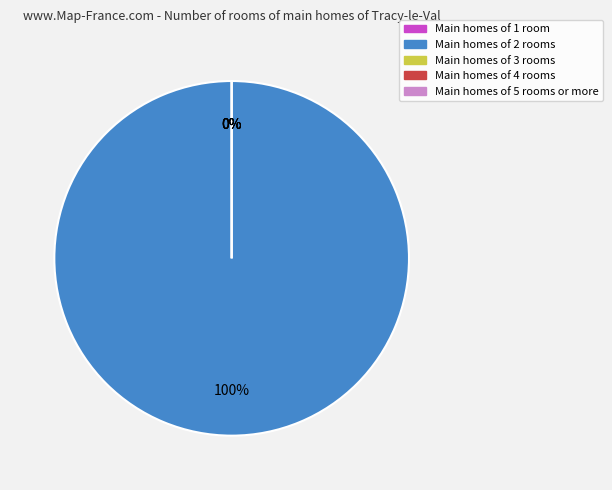

The bandwidth slice represents 0% of the pie. True or false?

True